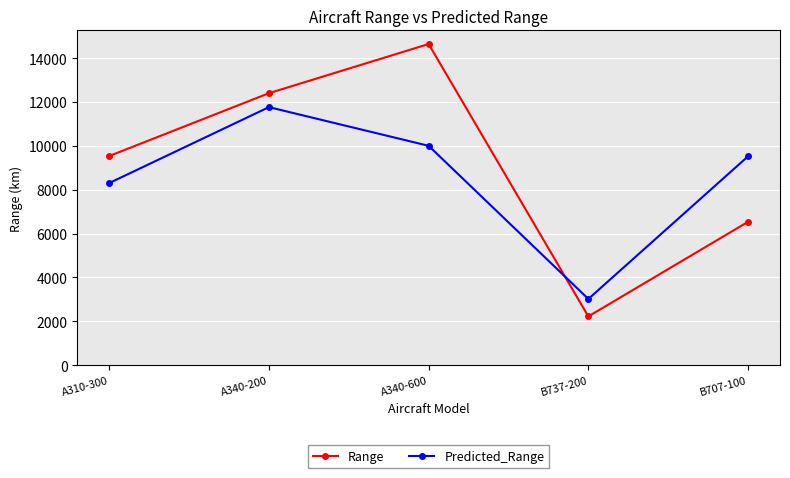

Where does the Predicted_Range series first go above 9525?

A340-200